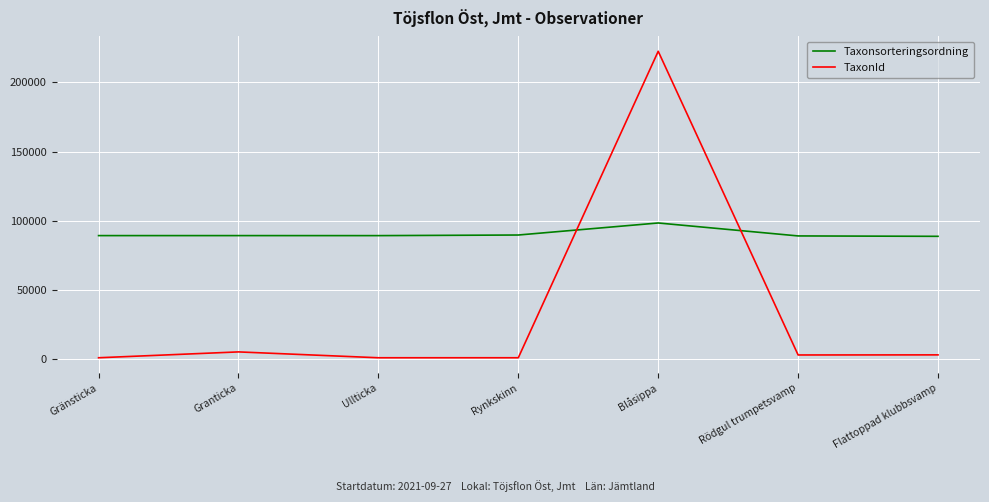

Which series has the largest range (max minus min)?

TaxonId